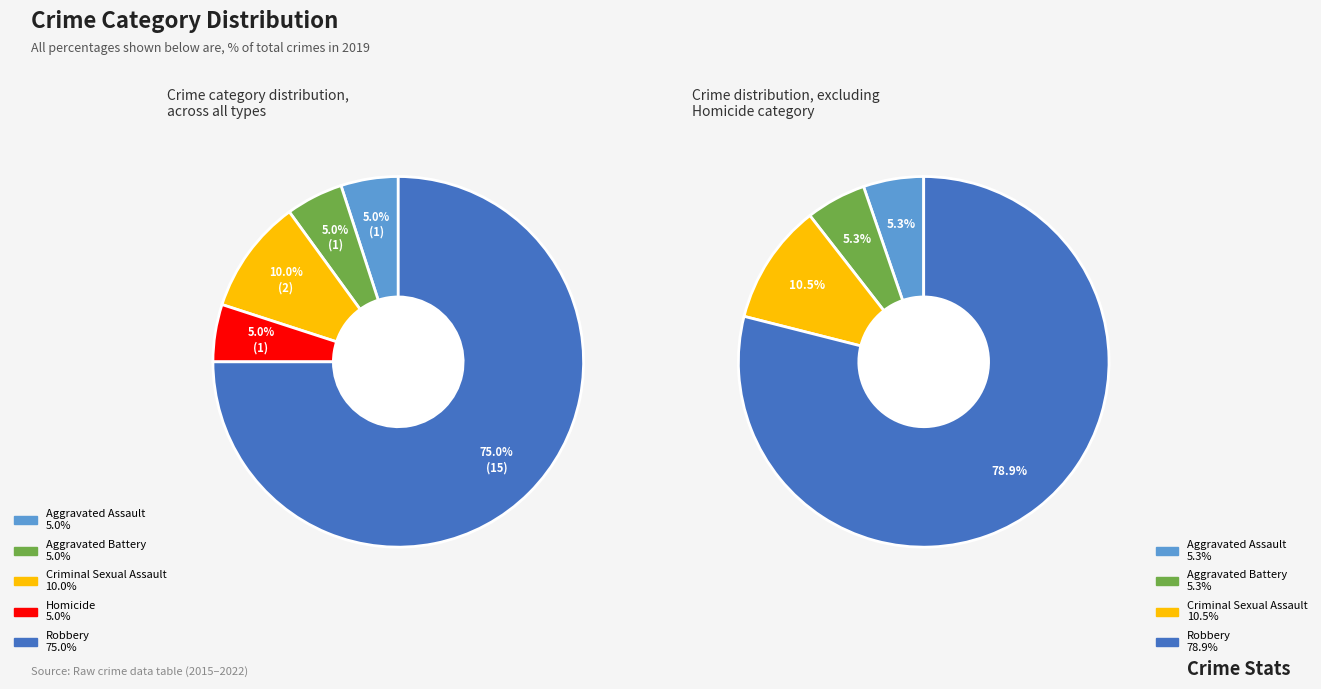

How much of the chart is everything except Criminal Sexual Assault?

90.0%